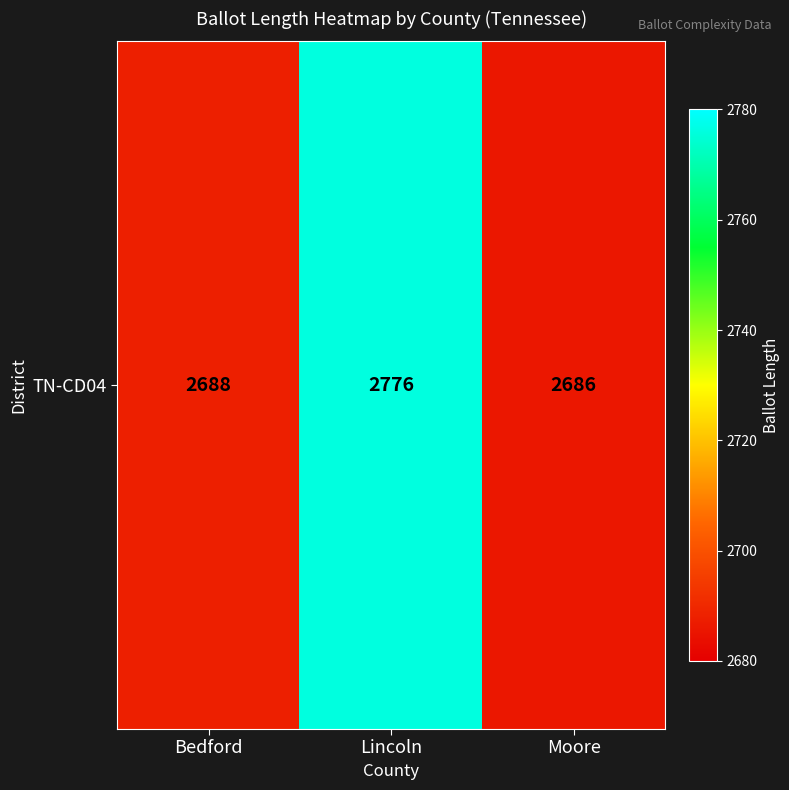

Reading left to right, list all the values displayed in this chart.

Bedford=2688	Lincoln=2776	Moore=2686